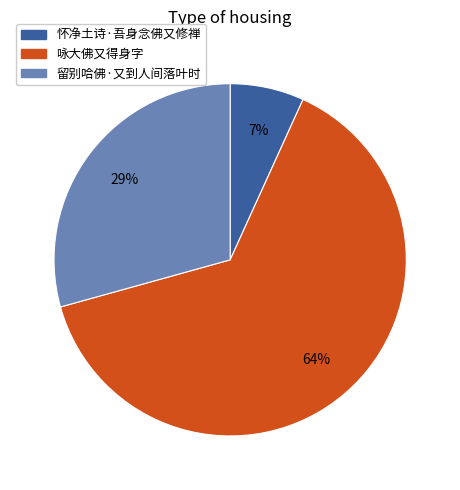

Is there a majority slice in this chart?

Yes